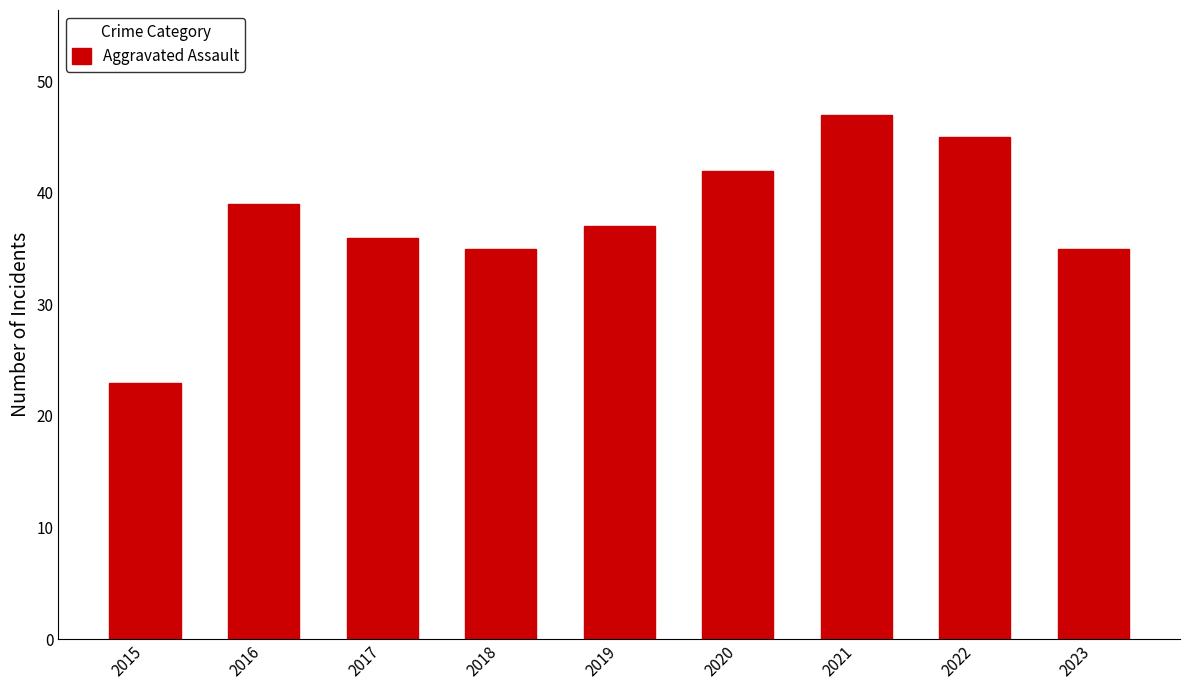

What is the ratio of the value at 2021 to the value at 2020?

1.1